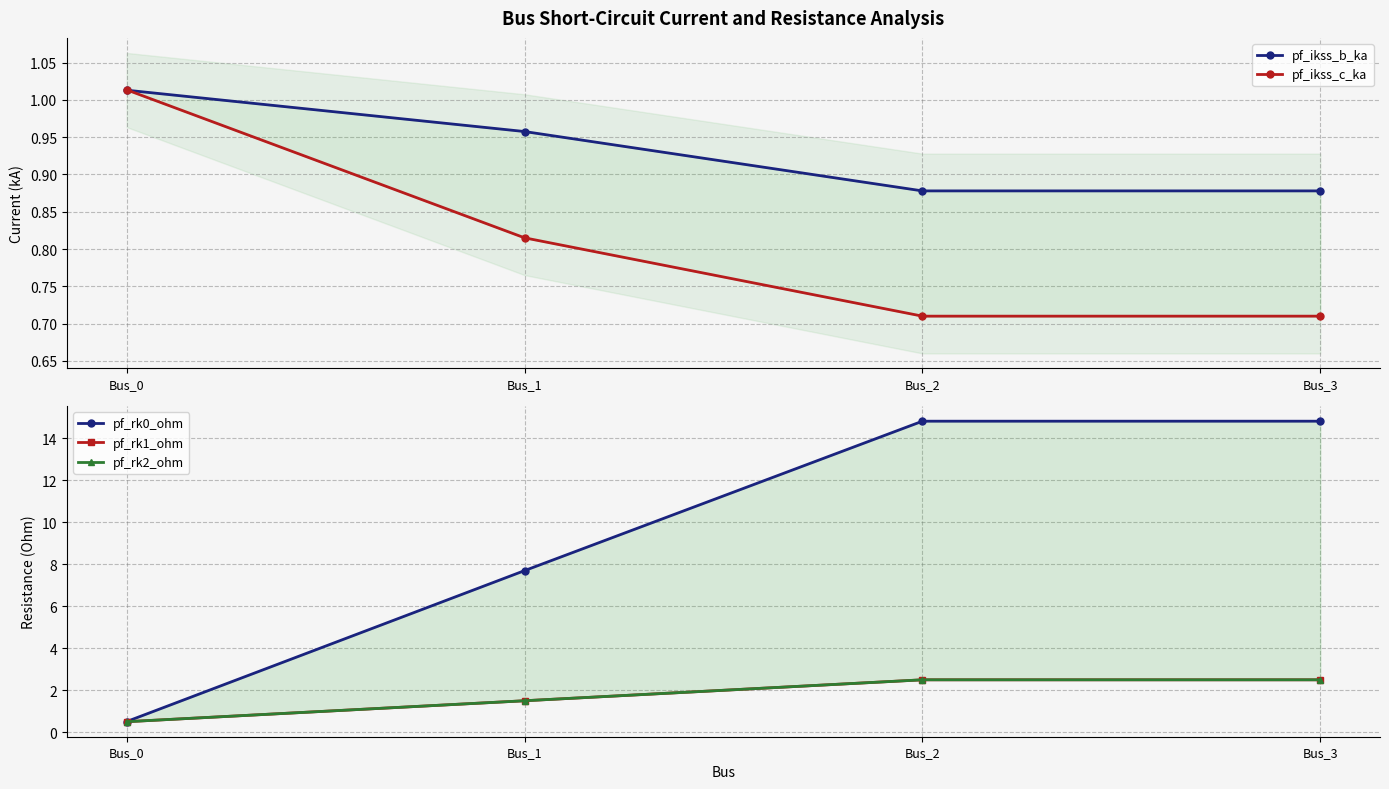

What is the difference between the highest and lowest values at Bus_1?

6.9